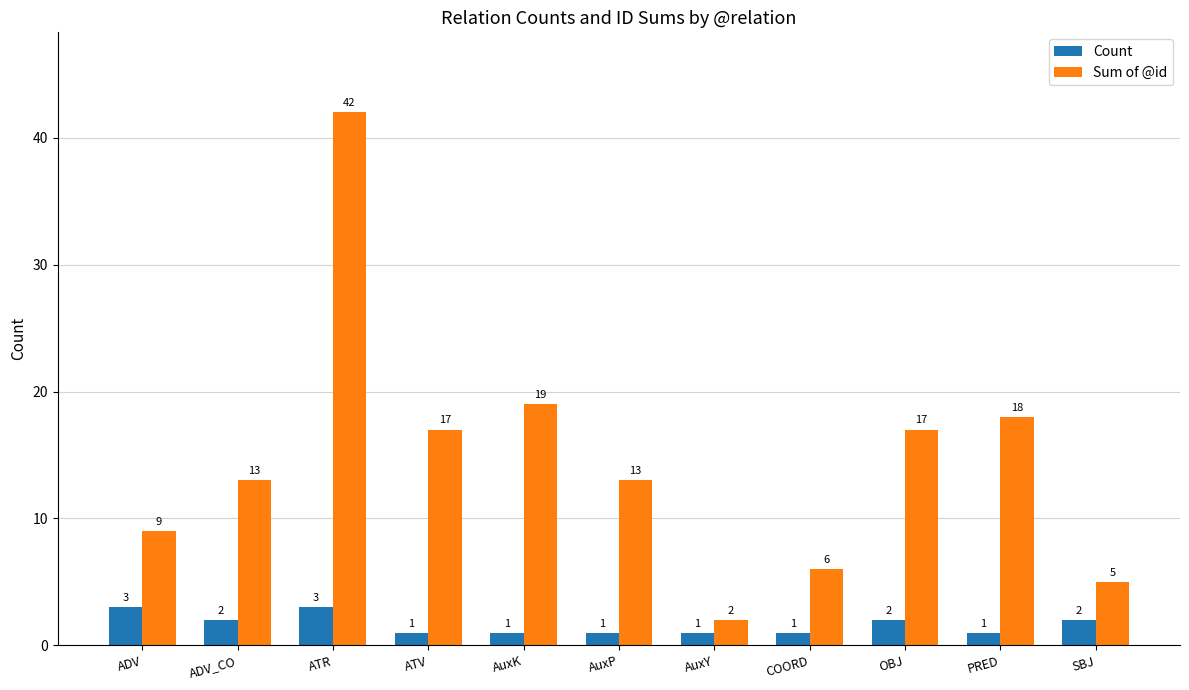

What is the difference between the maximum and second lowest values in the Count series?

2